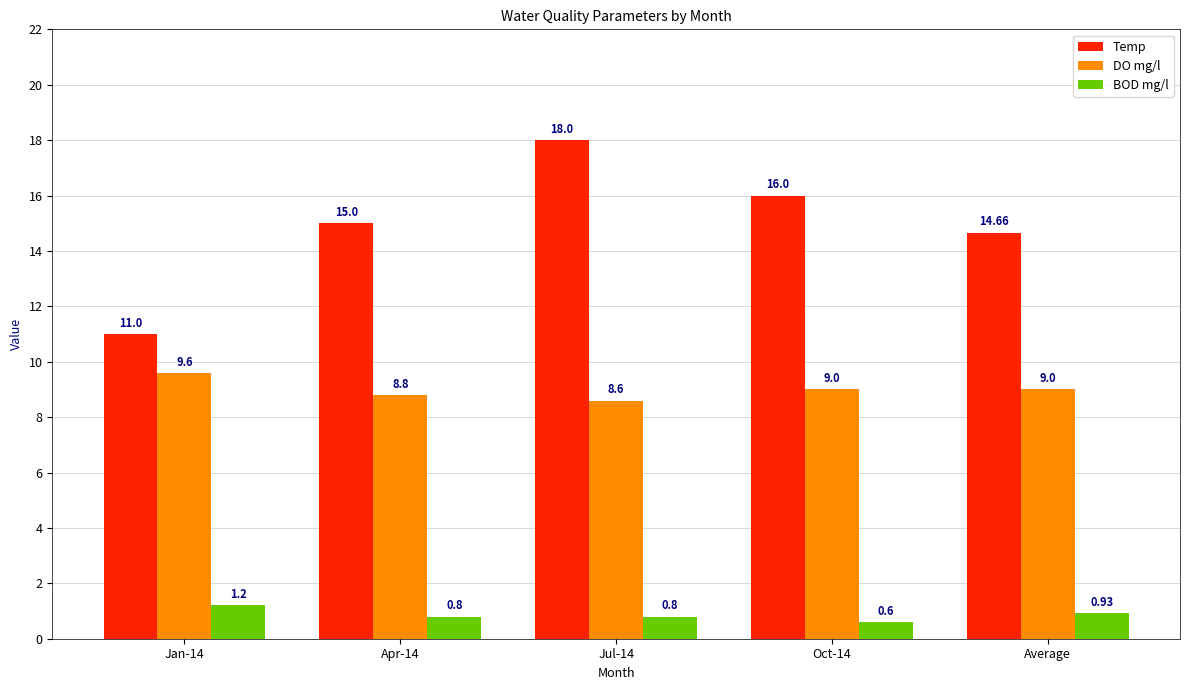

What value does the BOD mg/l series have at Oct-14?

0.6